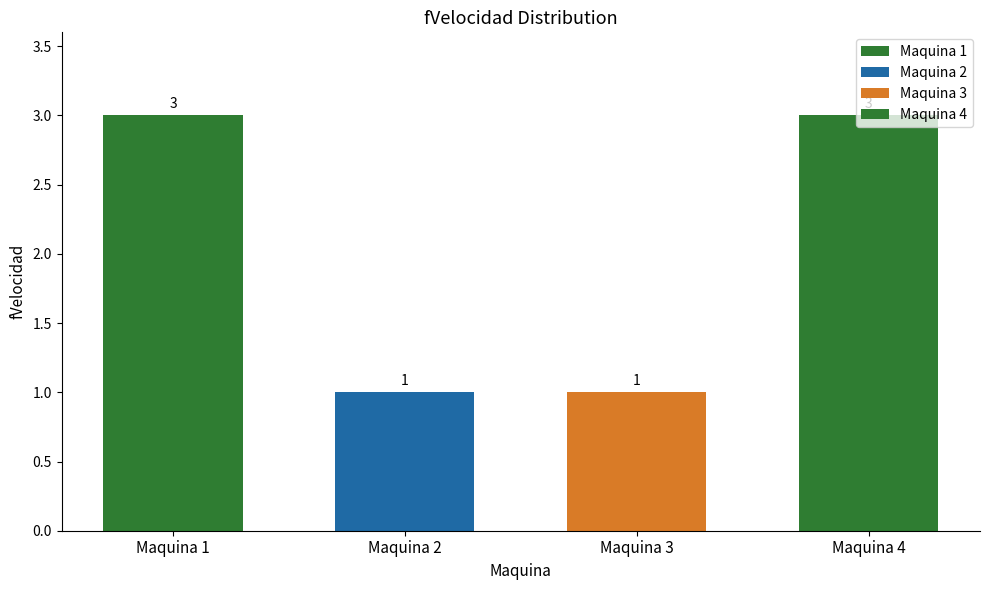

Does the chart contain any negative values?

No